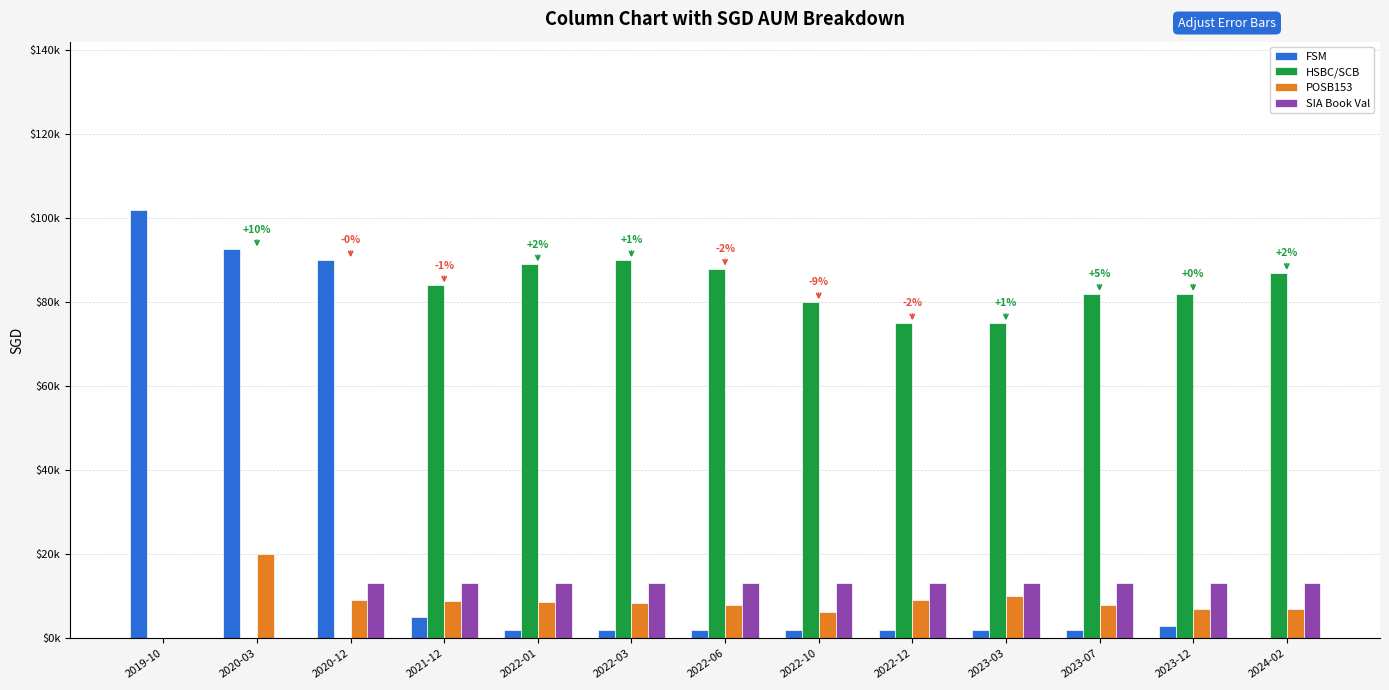

List the labels in order of POSB153 value, largest first.

2020-03, 2023-03, 2022-12, 2020-12, 2021-12, 2022-01, 2022-03, 2023-07, 2022-06, 2023-12, 2024-02, 2022-10, 2019-10